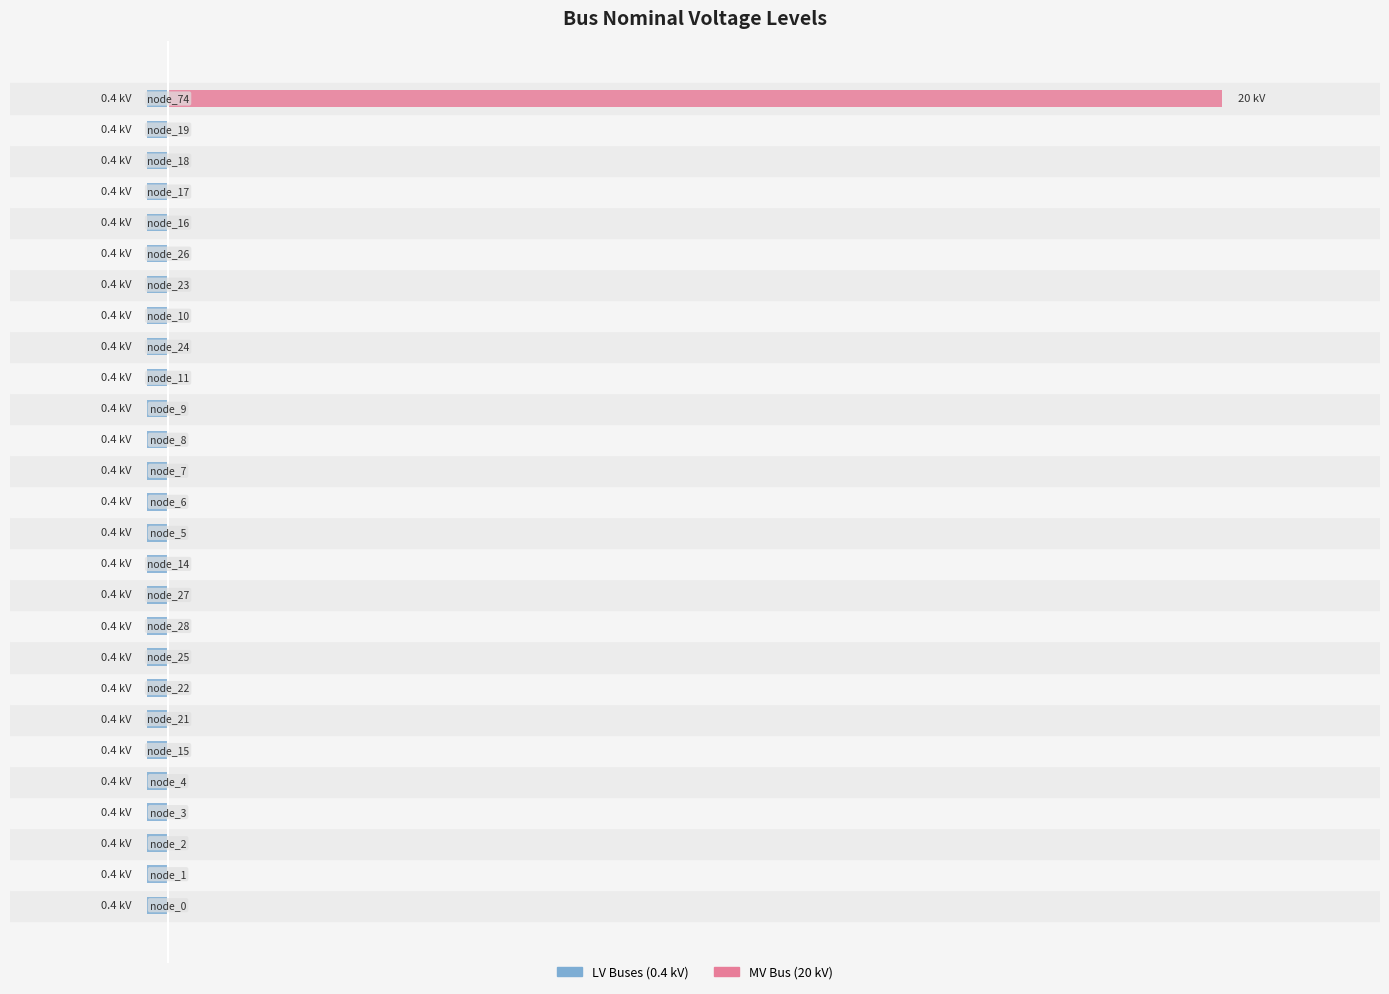

What is the greatest value displayed?

20.0